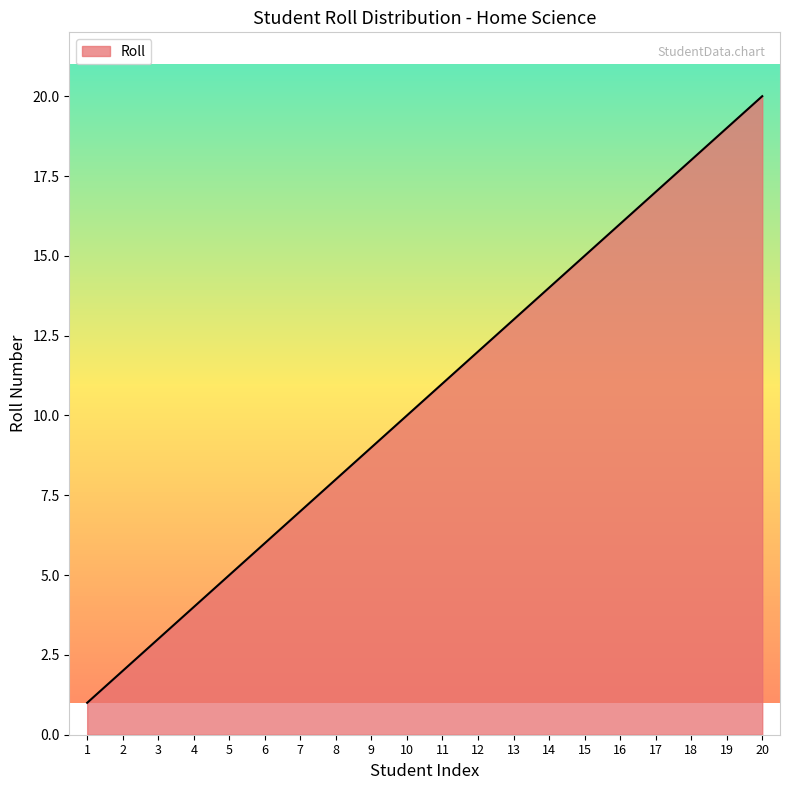

Read the value at 15, to the nearest 5.

15